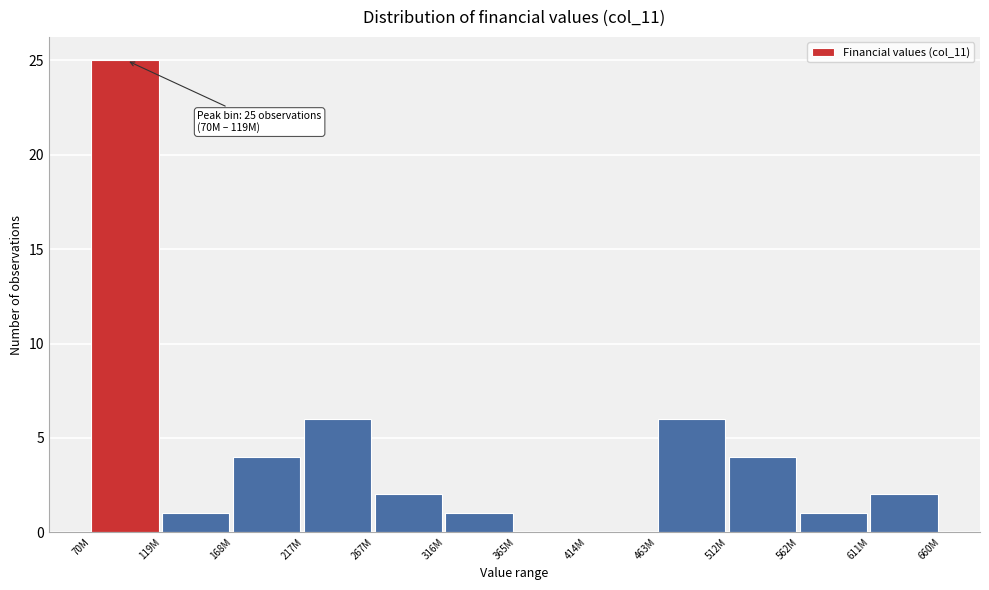

Reading right to left, what are all the values shown in this chart?

611M=2	562M=1	512M=4	463M=6	414M=0	365M=0	316M=1	267M=2	217M=6	168M=4	119M=1	70M=25